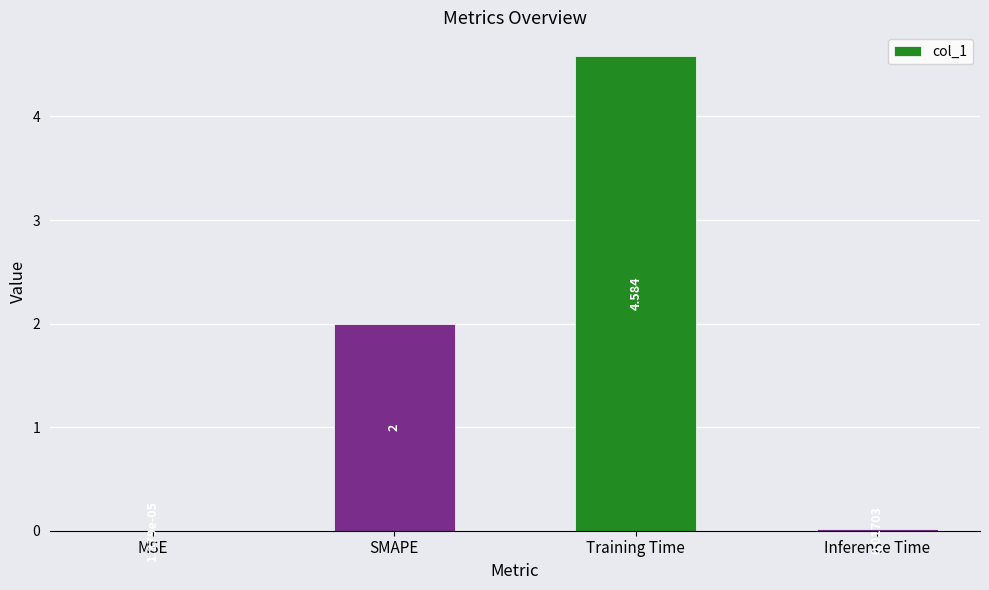

At which label is the value closest to 2?

SMAPE